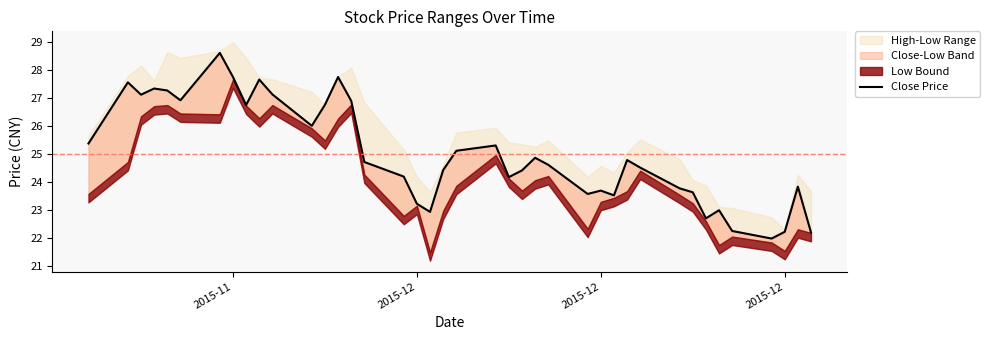

What is the difference between the second highest and second lowest values?

5.5